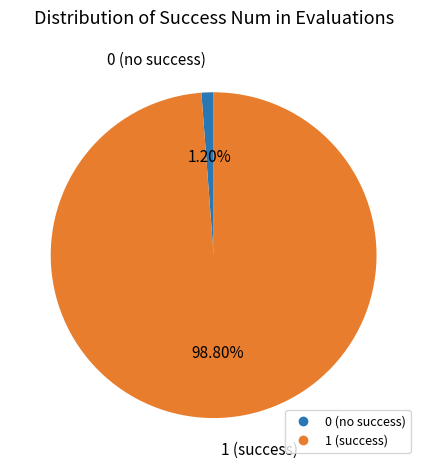

What percentage do 1 and 0 together represent?

100.0%